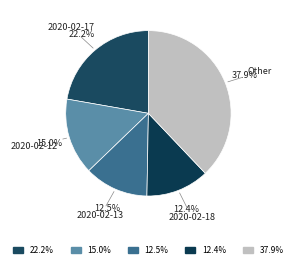

True or false: 2020-02-17 accounts for 31% of the total.

False